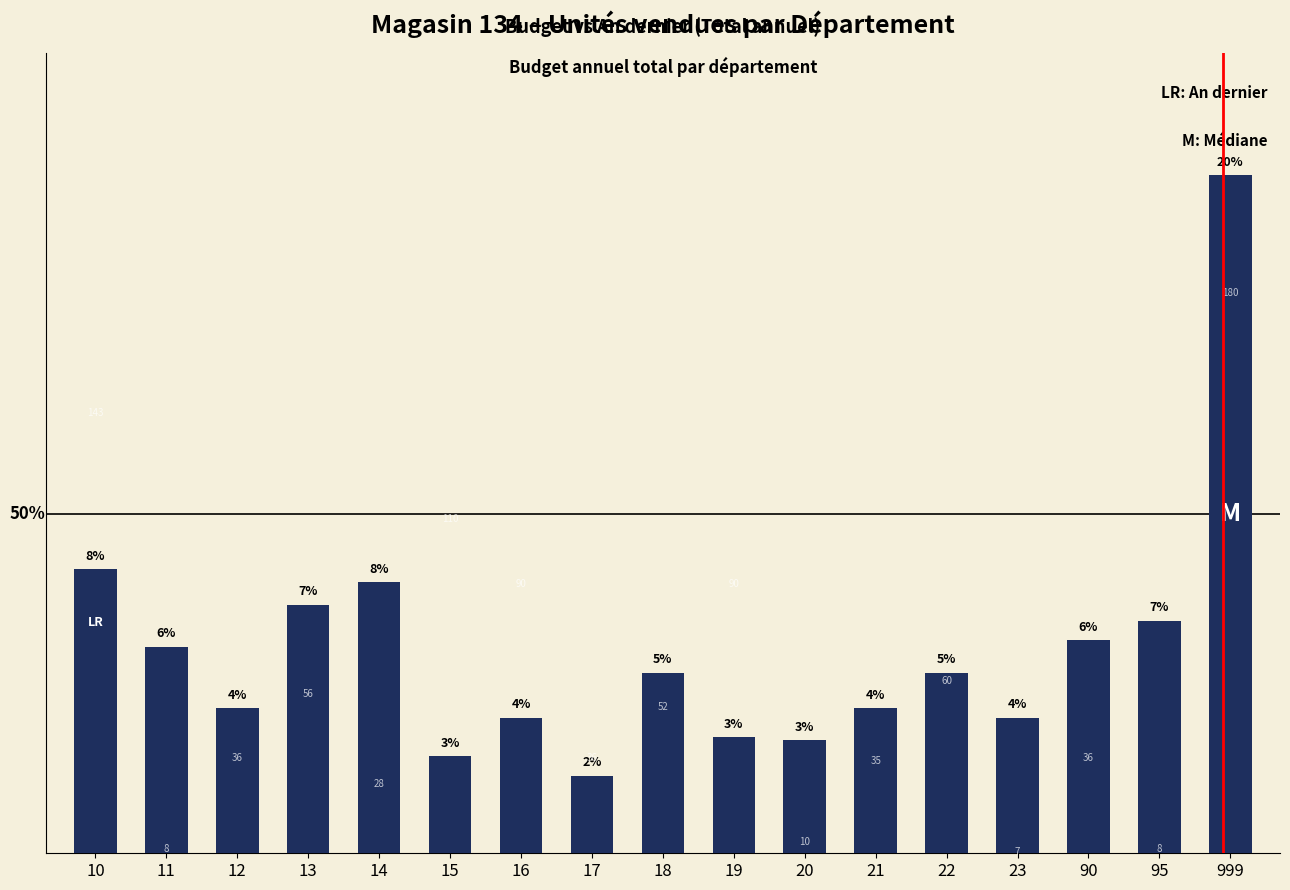

What is the difference between the maximum and minimum values?

186